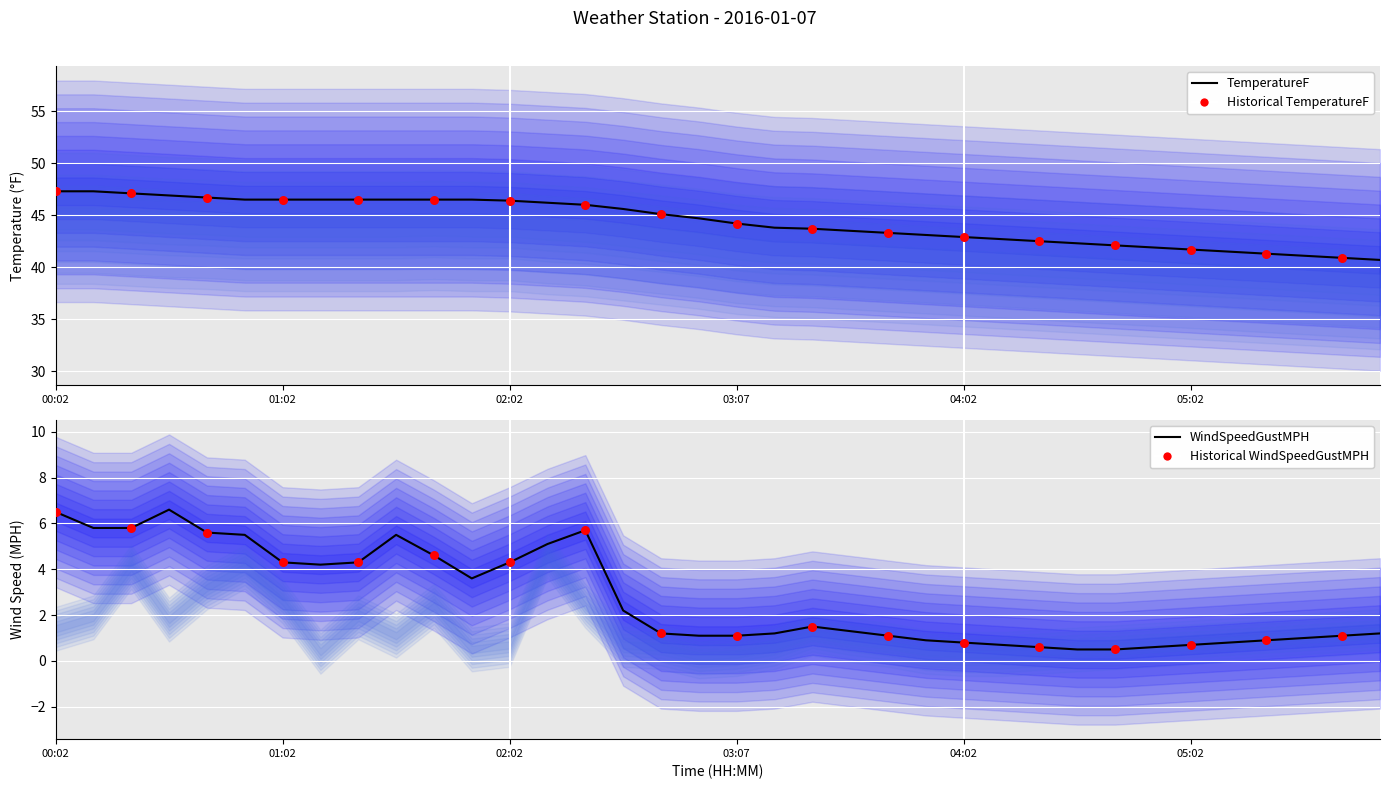

Which series has the largest Y range (max minus min)?

TemperatureF